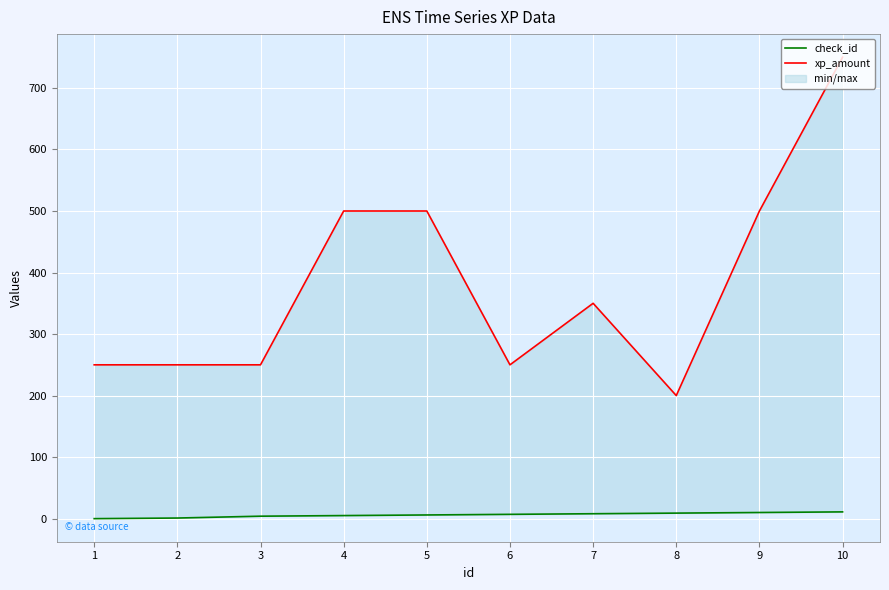

True or false: check_id has a value of 12 at 8.

False